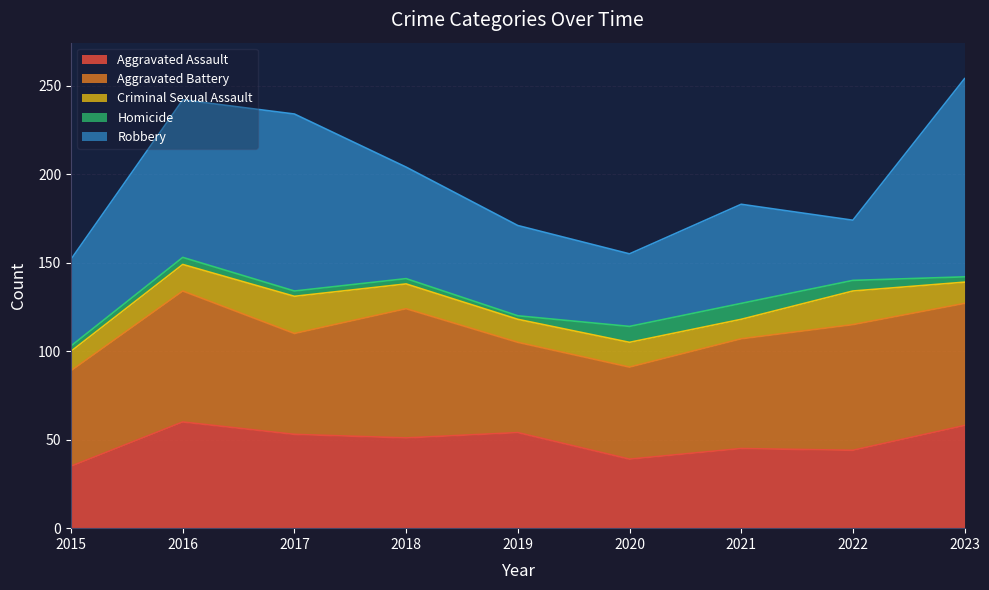

Is it true that Aggravated Battery equals 69 at 2023?

True